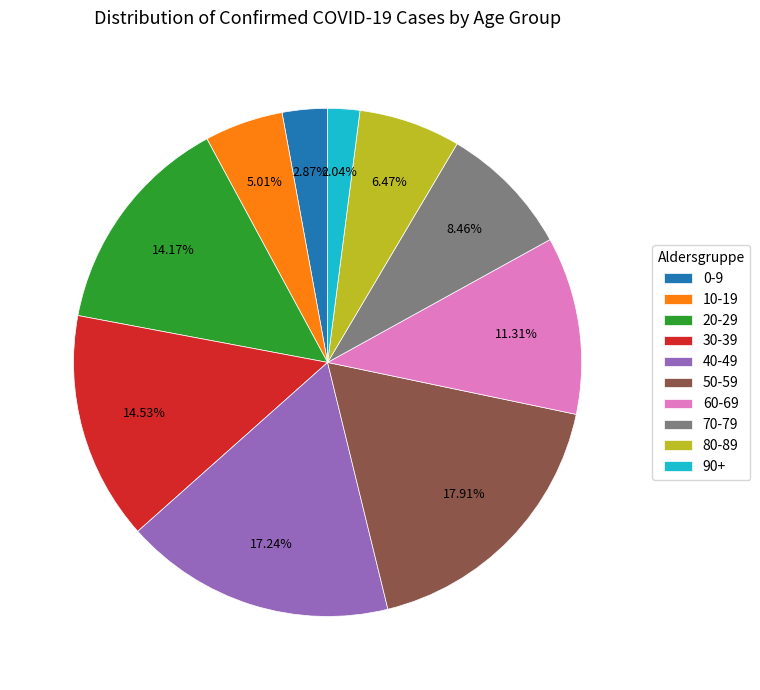

True or false: 40-49 accounts for 17% of the total.

True